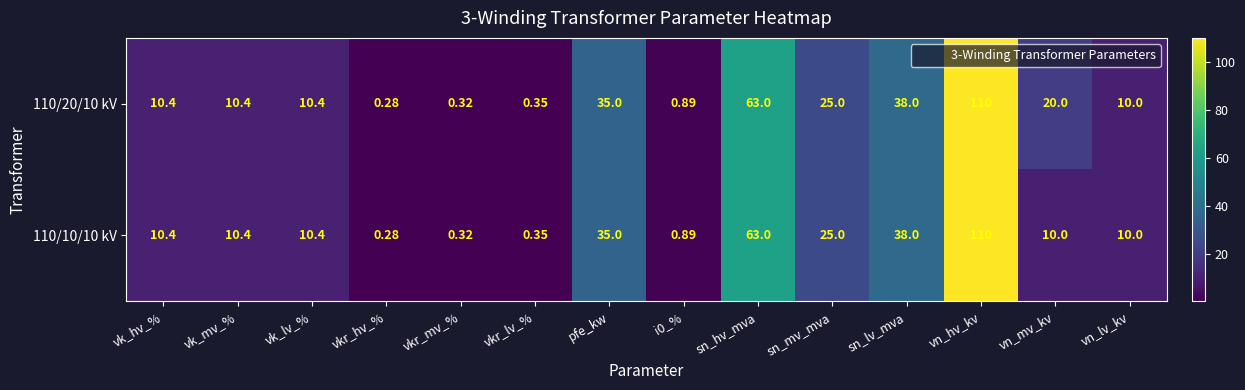

Where does the 110/20/10 kV series first go above 10?

vk_hv_%